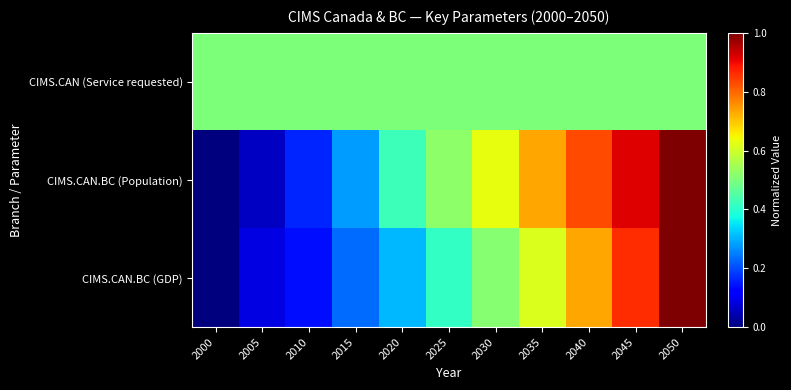

Reading left to right, what are all the values shown in this chart?

CIMS.CAN (Service requested): 2000=0.5	2005=0.5	2010=0.5	2015=0.5	2020=0.5	2025=0.5	2030=0.5	2035=0.5	2040=0.5	2045=0.5	2050=0.5
CIMS.CAN.BC (Population): 2000=0.0	2005=0.1	2010=0.2	2015=0.3	2020=0.4	2025=0.5	2030=0.6	2035=0.7	2040=0.8	2045=0.9	2050=1.0
CIMS.CAN.BC (GDP): 2000=0.0	2005=0.1	2010=0.1	2015=0.2	2020=0.3	2025=0.4	2030=0.5	2035=0.6	2040=0.7	2045=0.9	2050=1.0